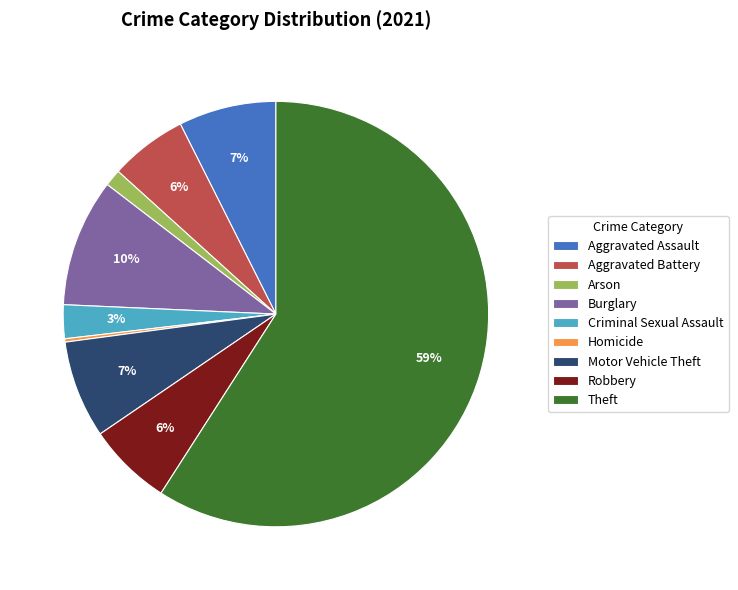

Which has a higher value, Aggravated Assault or Burglary?

Burglary